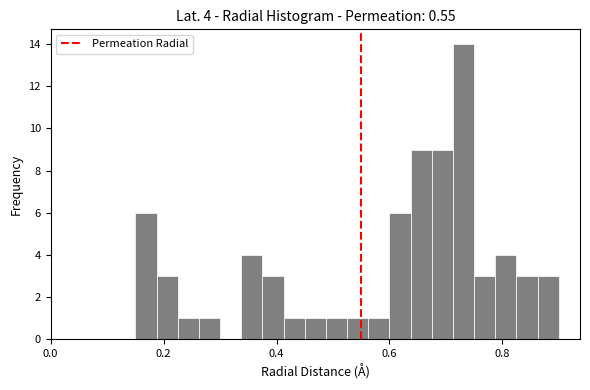

Around what value on the x-axis is the tallest bar? Give the approximate position of its centre, as read against the axis.

0.74